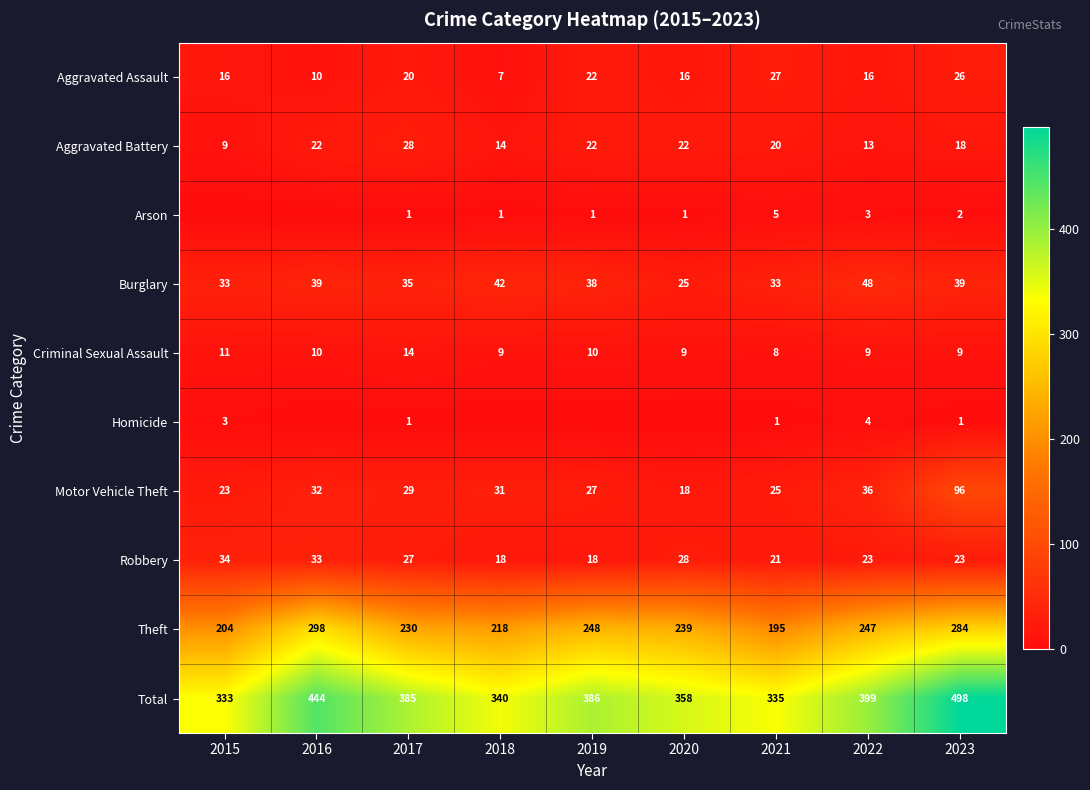

What is the lowest value of the Criminal Sexual Assault series?

8